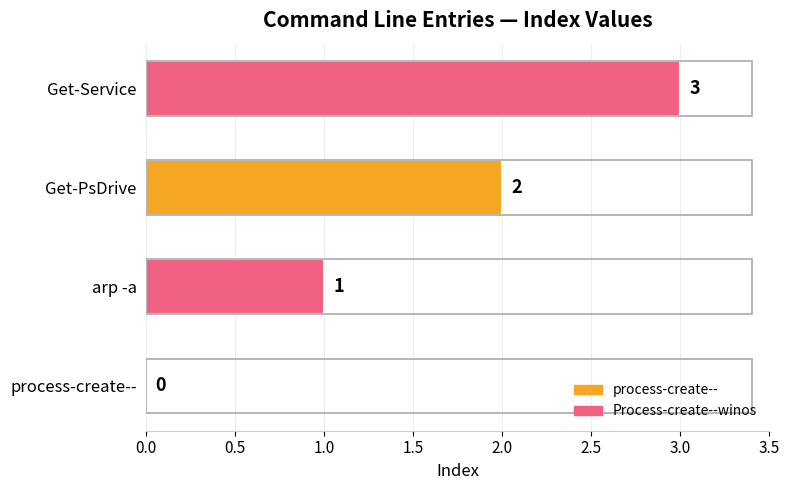

How many values are between 1 and 3?

3